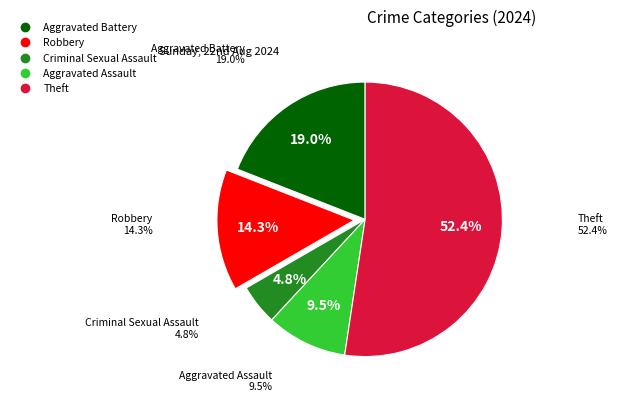

What is the majority slice?

Theft